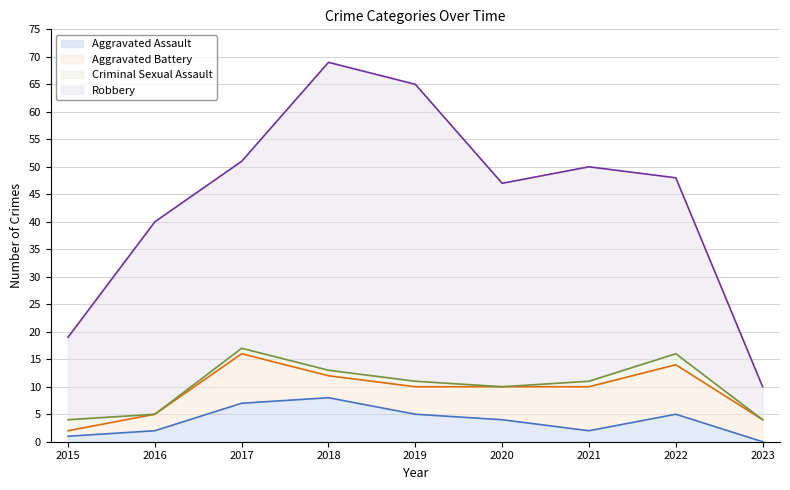

Where is Aggravated Battery nearest to the value 5?

2019